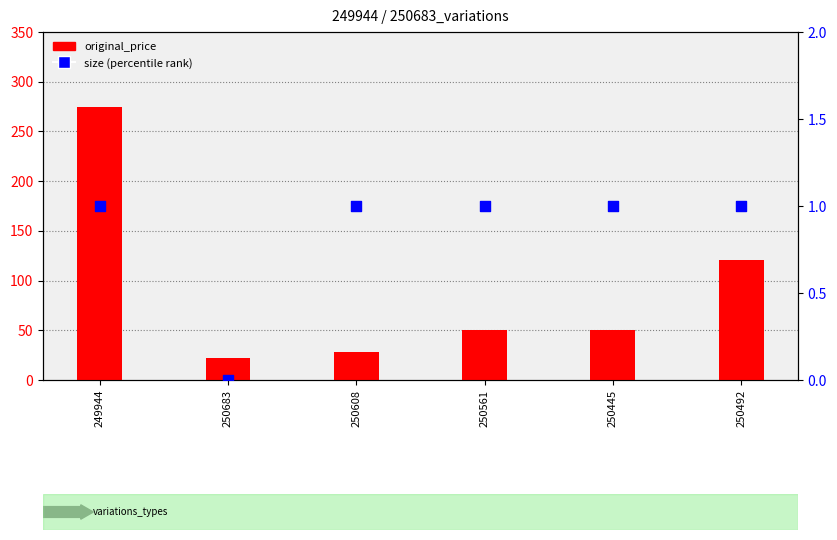

Which series has the widest spread of Y values?

original_price